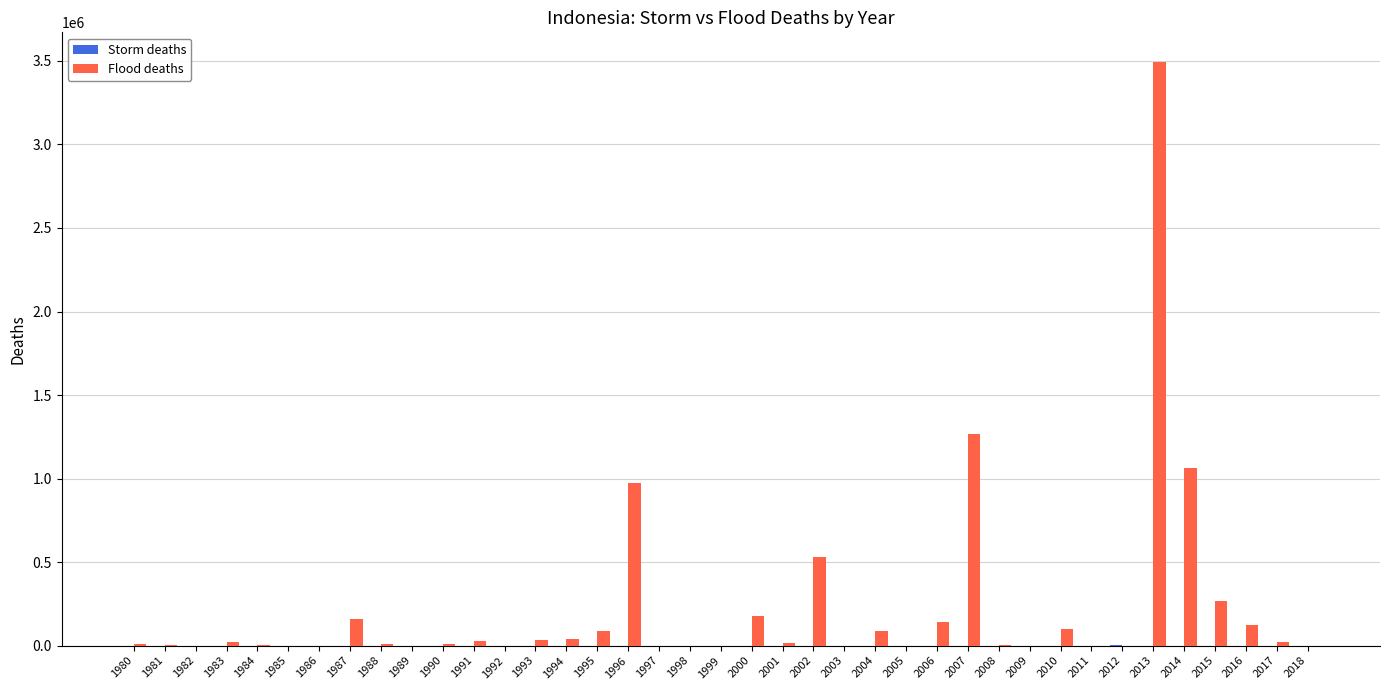

Which series changed the most between 1981 and 2002?

Flood deaths